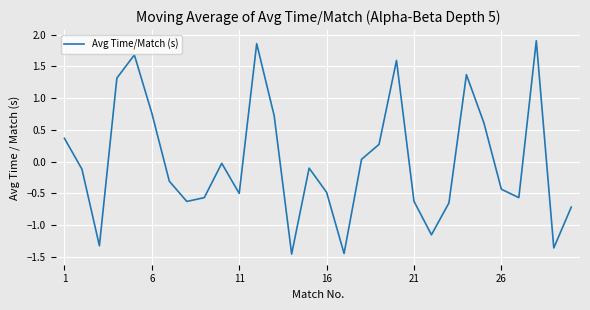

What is the difference between the maximum and minimum values?

3.4